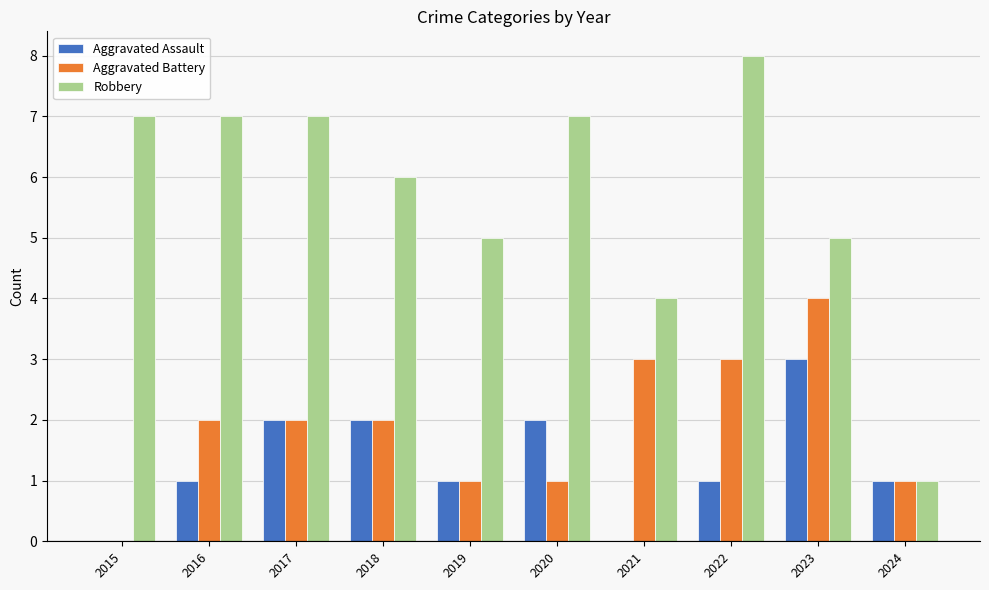

What is the sum of the Robbery values at 2016 and 2017?

14